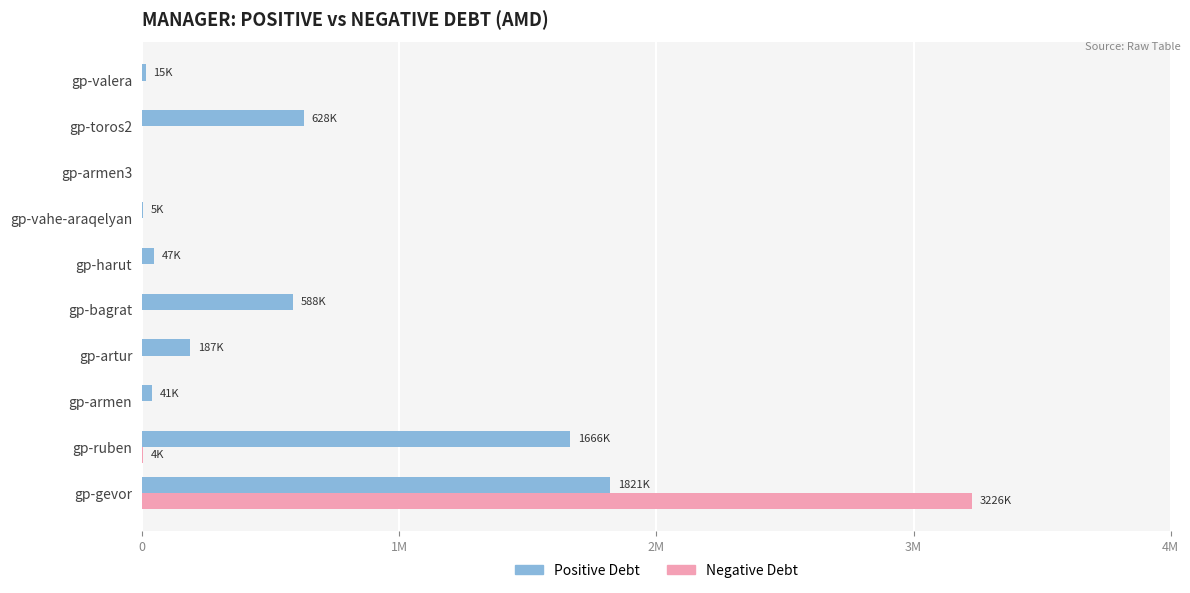

What are all the series names shown in the legend?

Positive Debt, Negative Debt